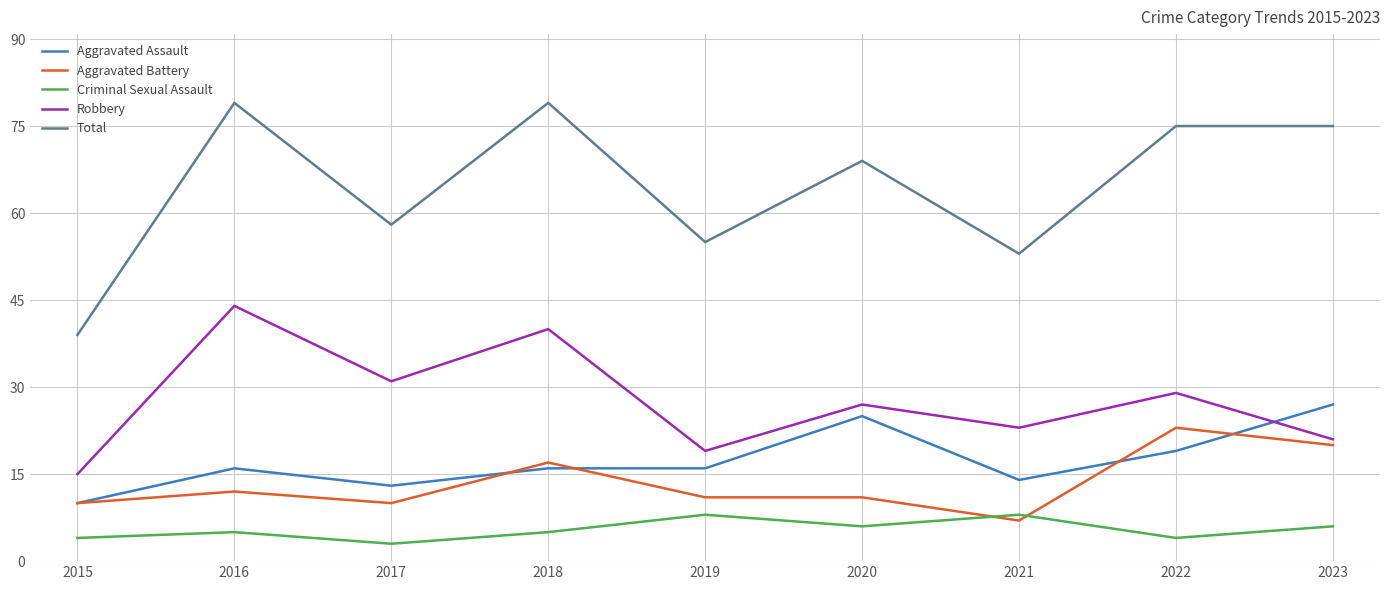

True or false: Total and Aggravated Battery intersect in this chart.

False